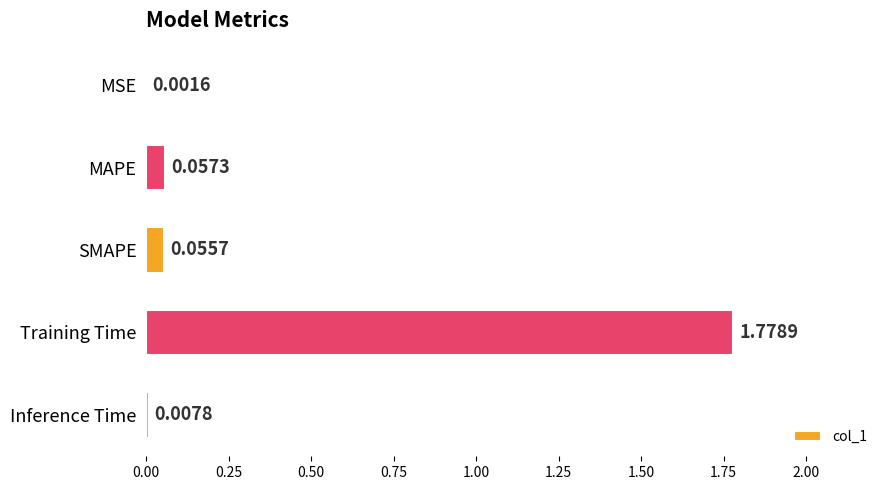

Which has a higher value, SMAPE or Inference Time?

SMAPE